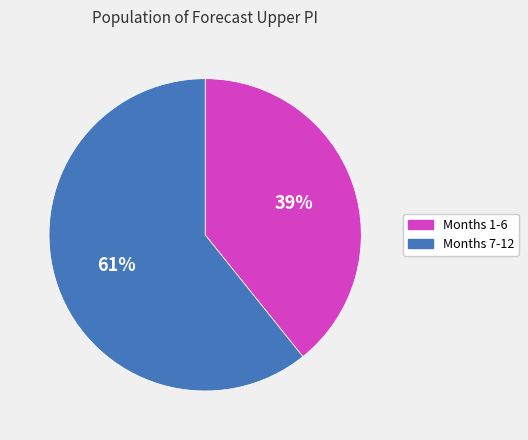

Does any single category account for the majority?

Yes